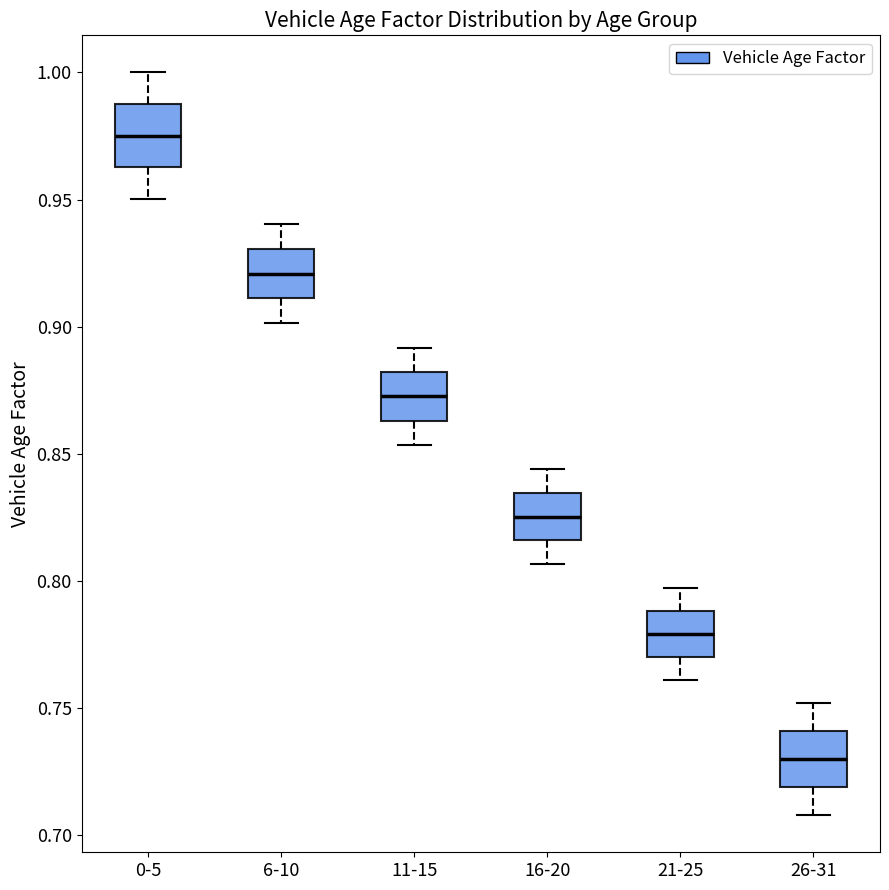

Reading left to right, transcribe this box plot: for each box, give where its median line is, the range the box spans, and where its two whiskers end, as read against the y-axis. The values are not printed on the chart, so give them approximately, as read against the axis.

0-5: median 0.975, box 0.965 to 0.990, whiskers 0.950 to 1.000
6-10: median 0.920, box 0.910 to 0.930, whiskers 0.900 to 0.940
11-15: median 0.875, box 0.865 to 0.880, whiskers 0.855 to 0.890
16-20: median 0.825, box 0.815 to 0.835, whiskers 0.805 to 0.845
21-25: median 0.780, box 0.770 to 0.790, whiskers 0.760 to 0.800
26-31: median 0.730, box 0.720 to 0.740, whiskers 0.710 to 0.750